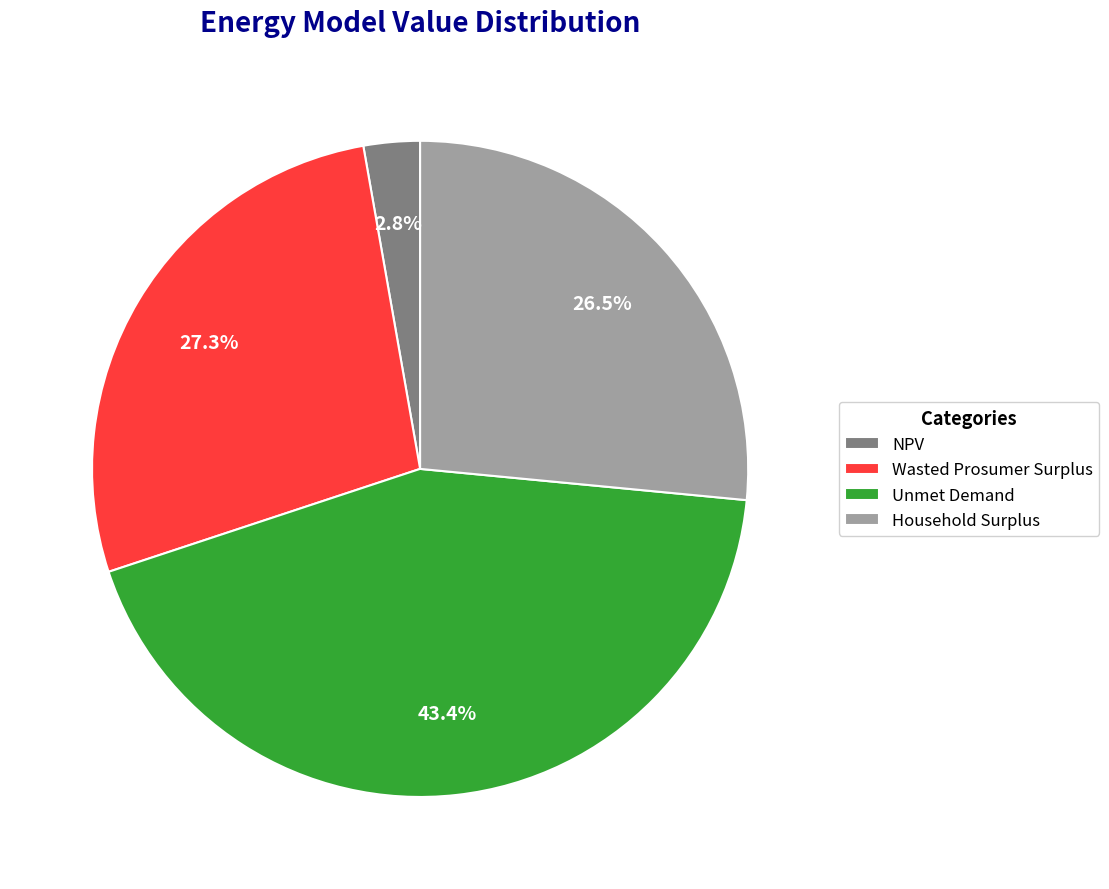

Which has a higher value, Unmet Demand or Wasted Prosumer Surplus?

Unmet Demand